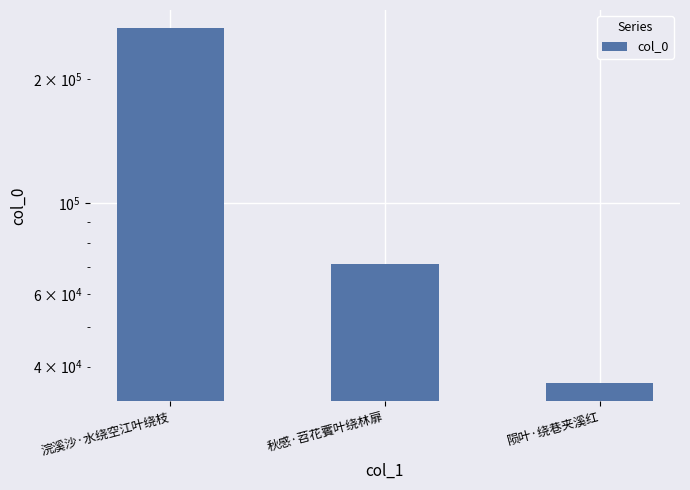

Count the values in the range 36474 to 266355.

3